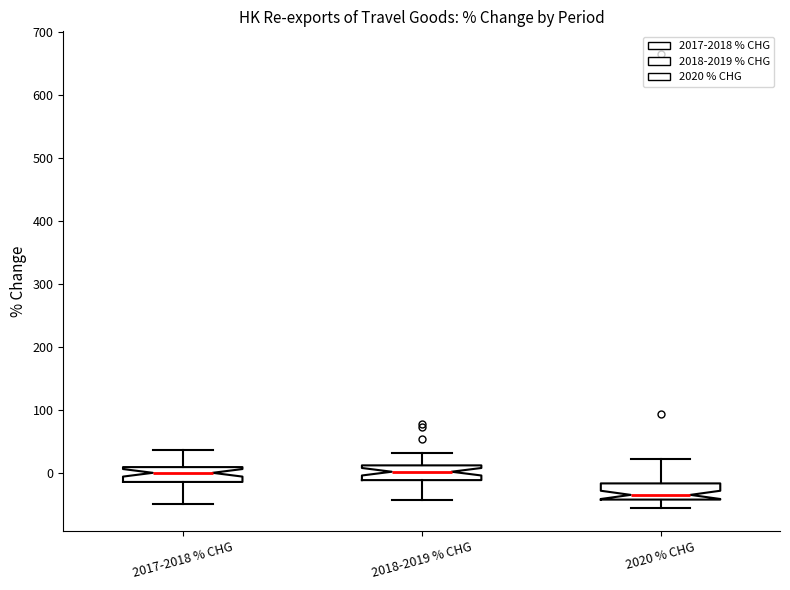

Where is the lower edge of the box for 2020 % CHG on the y-axis? The values are not printed on the chart, so give them approximately, as read against the axis.

-40